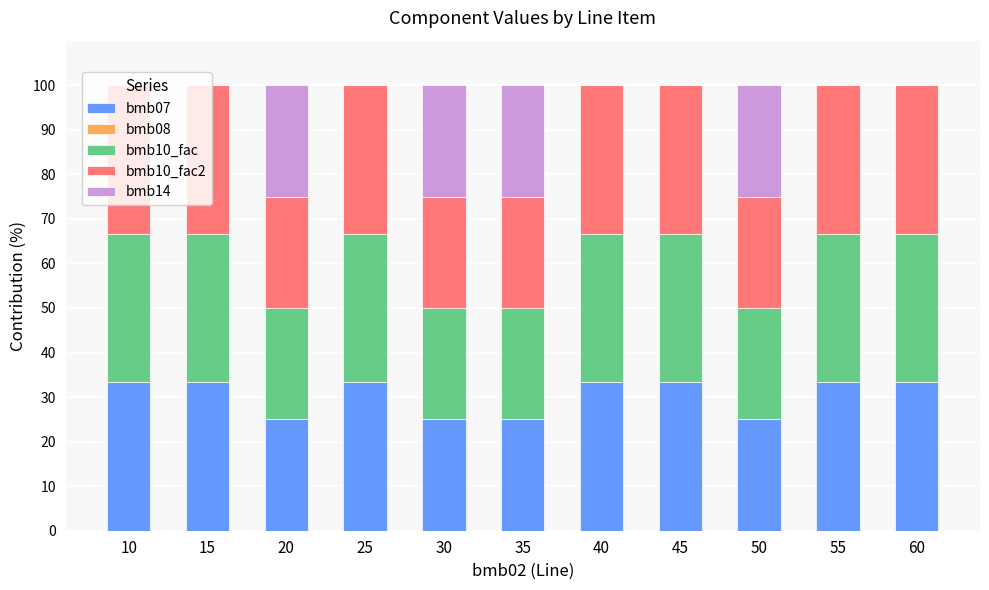

What is the total value across all series at 15?

100.0